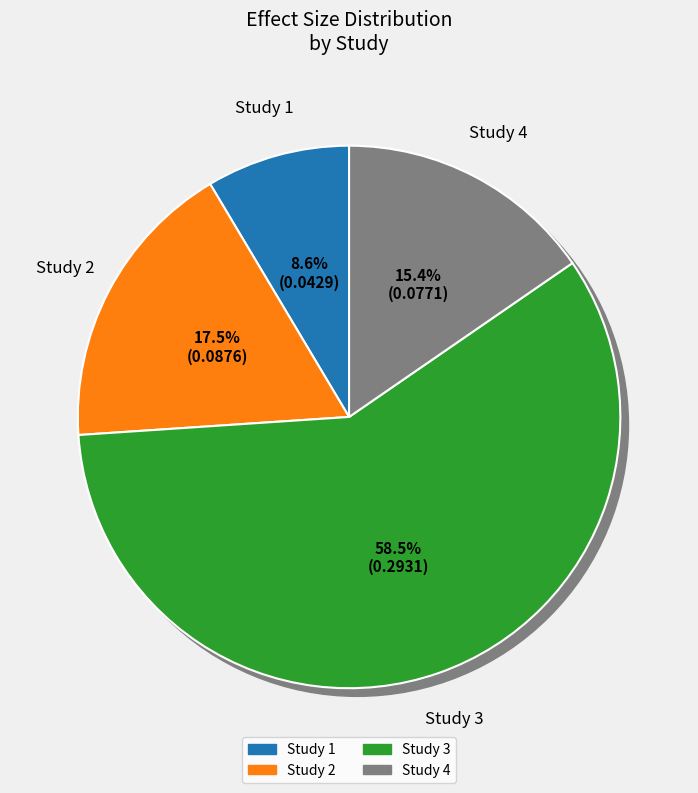

How much of the chart is everything except 0.2444765449803187?

41.5%